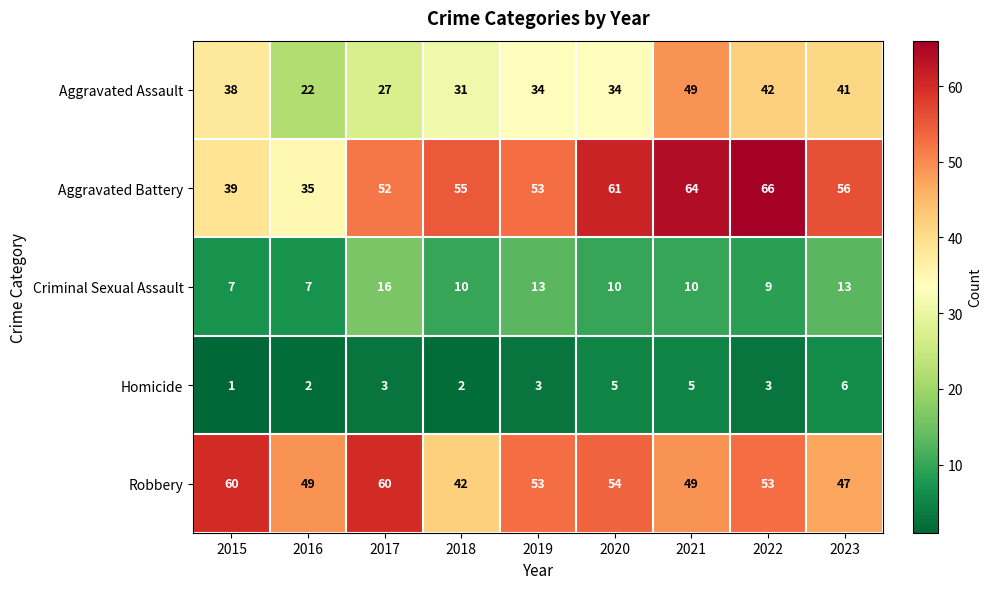

At which category is the sum across all series the highest?

2021